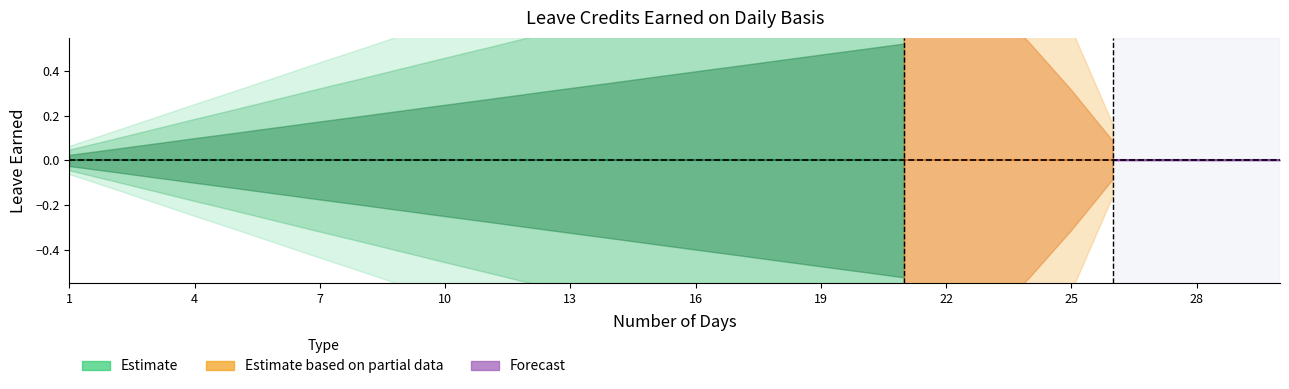

At which category is the sum across all series the highest?

30